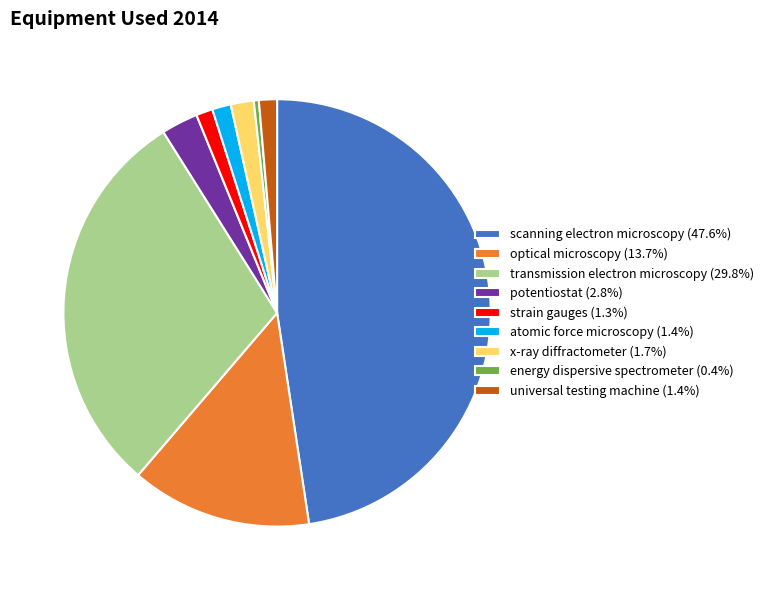

Which slice is the largest?

scanning electron microscopy